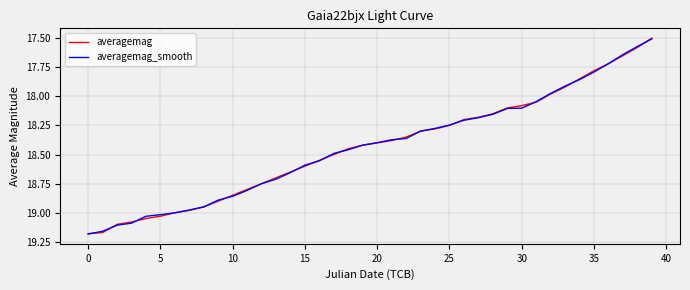

Is this an area chart (filled region under the line)?

No